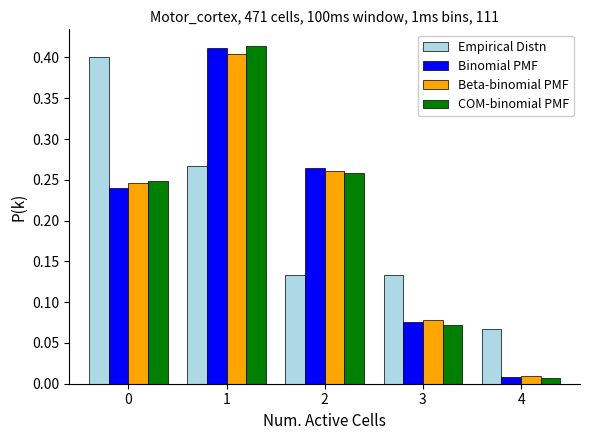

Which series has the largest range (max minus min)?

COM-binomial PMF